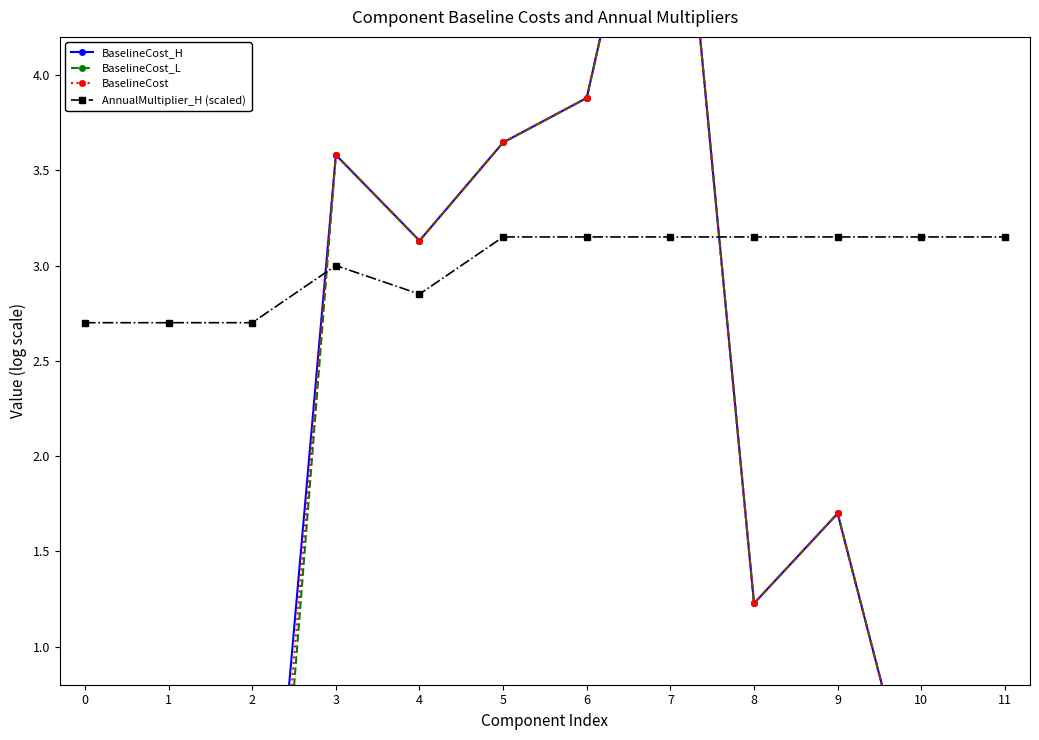

At which category is the sum across all series the highest?

7